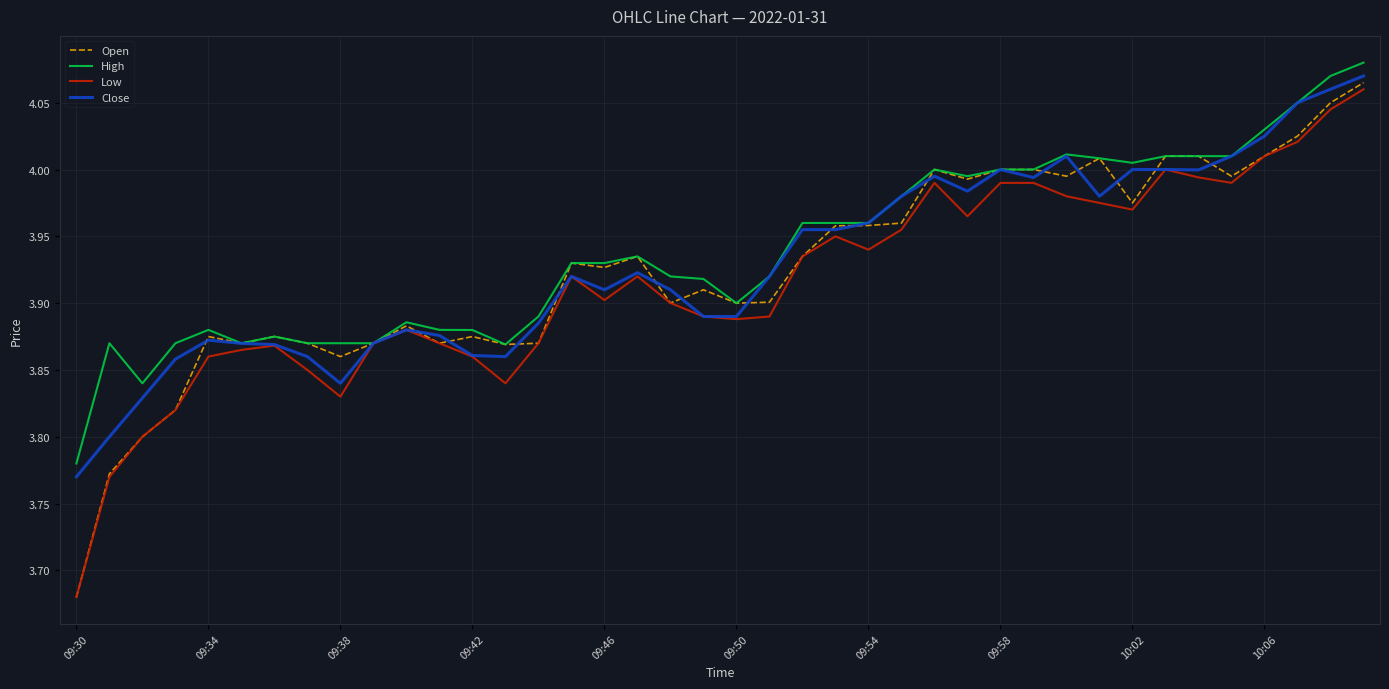

What is the sum of all Close values?

157.2